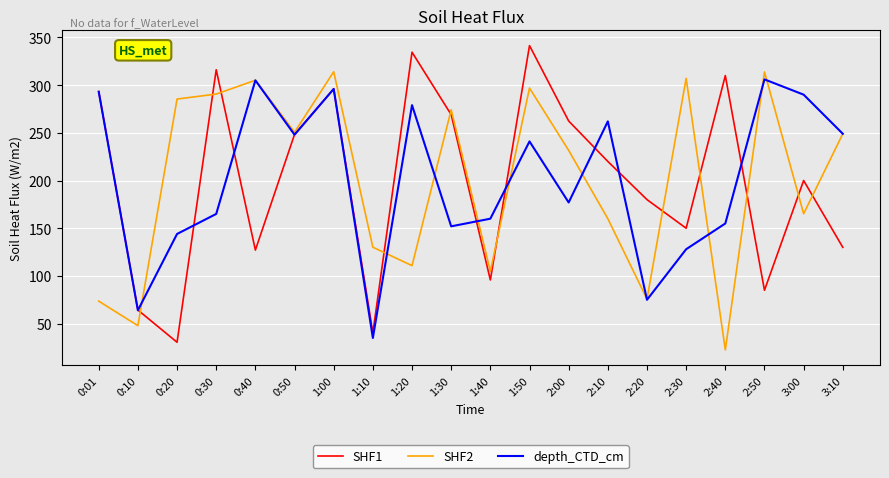

What is the minimum value shown in the chart?

22.5